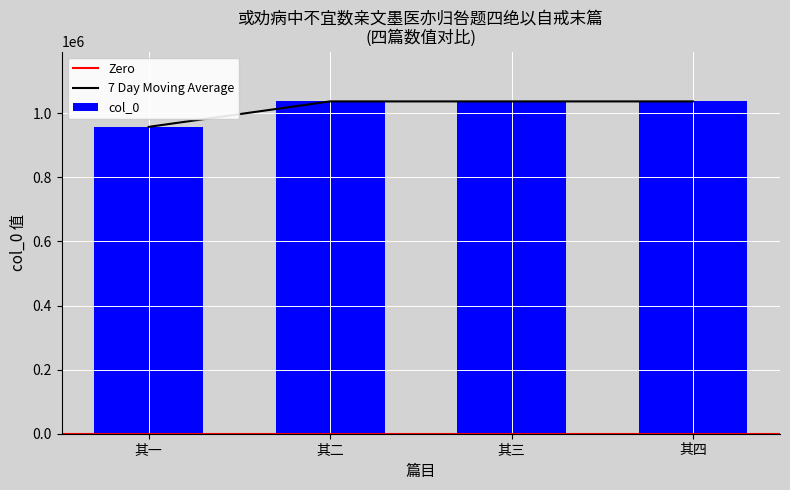

What is the label of the 2nd bar from the right?

其三